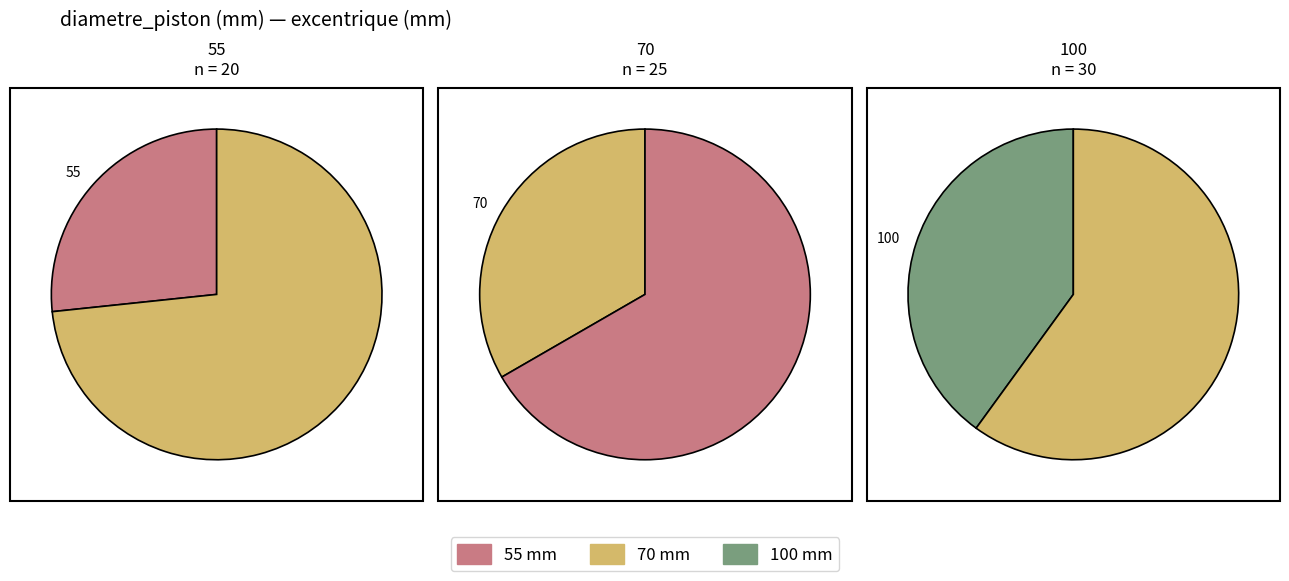

Count the number of slices in the pie.

3